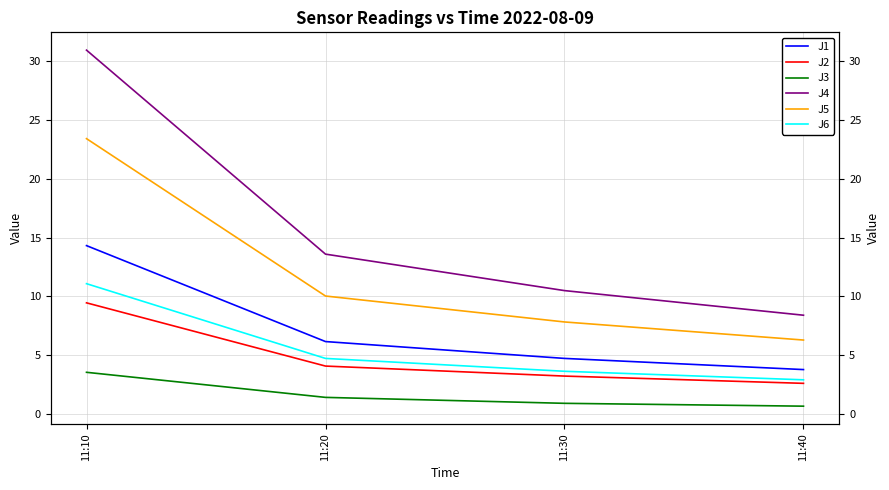

True or false: J3 and J6 cross at least once.

False